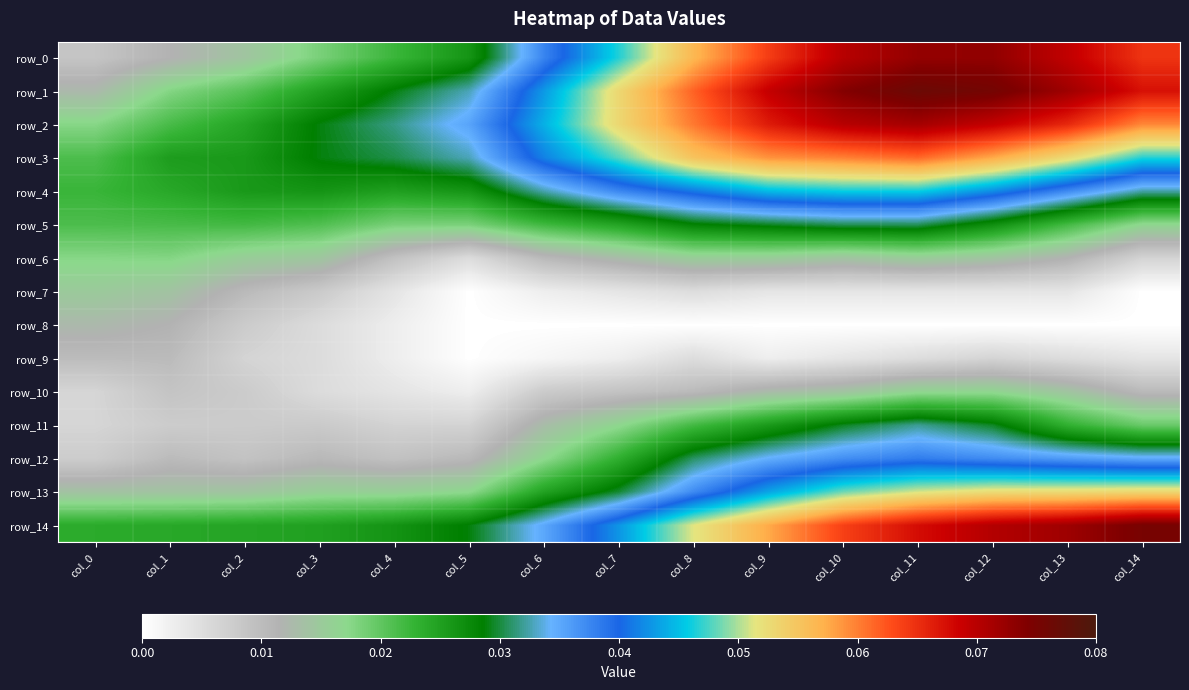

Count the row_10 values in the range 0 to 1.

15